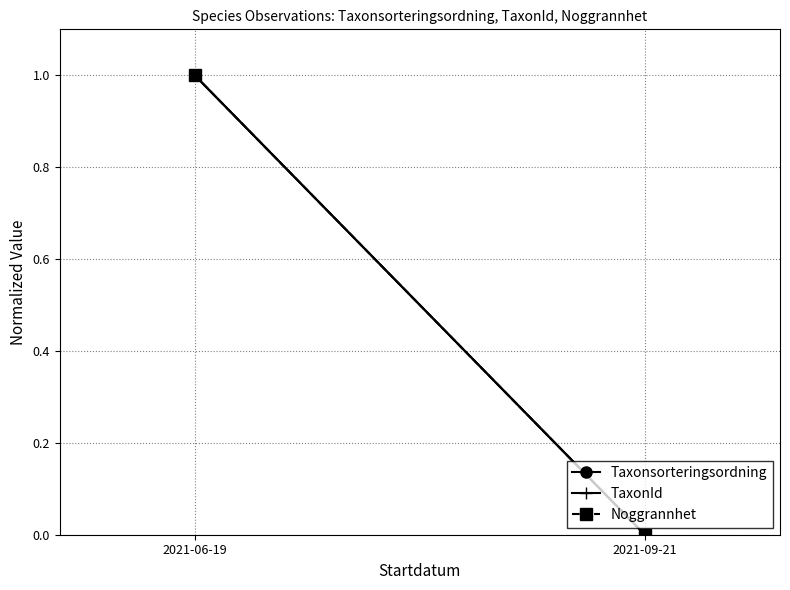

At which category is the sum across all series the highest?

2021-06-19